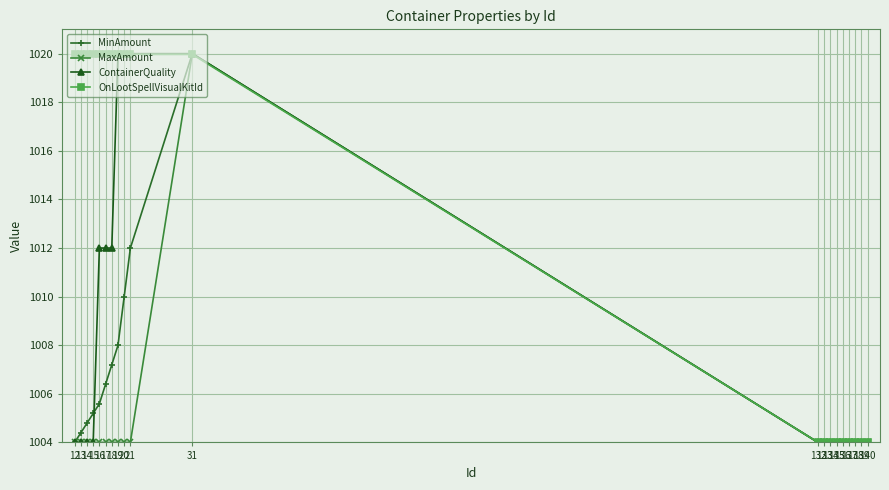

List the series in order of their overall mean, highest first.

OnLootSpellVisualKitId, ContainerQuality, MinAmount, MaxAmount